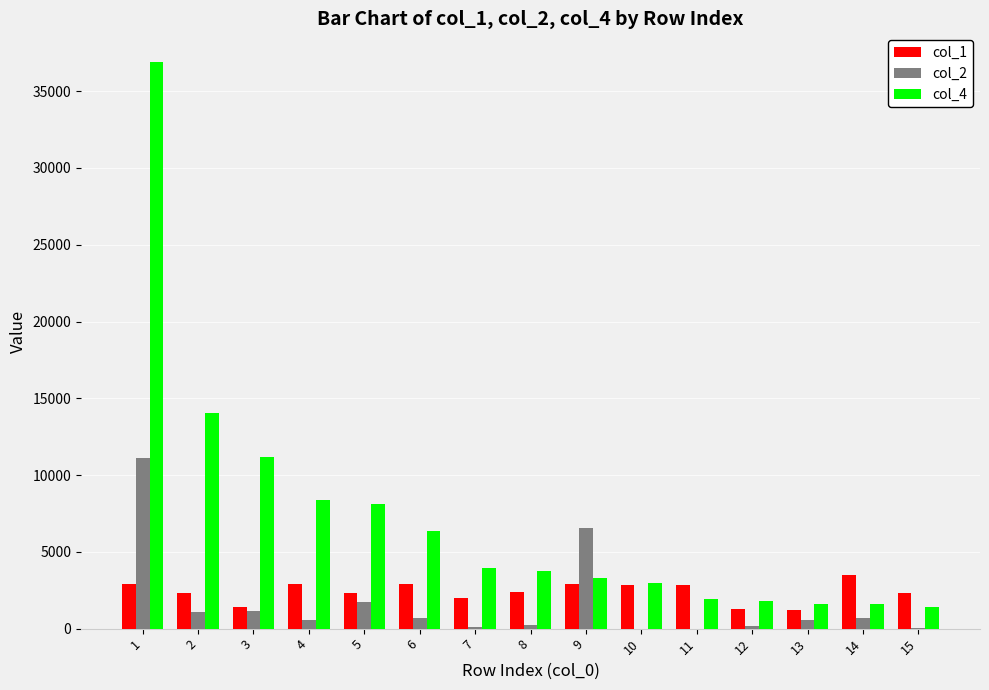

Which series has the largest total across all categories?

col_4